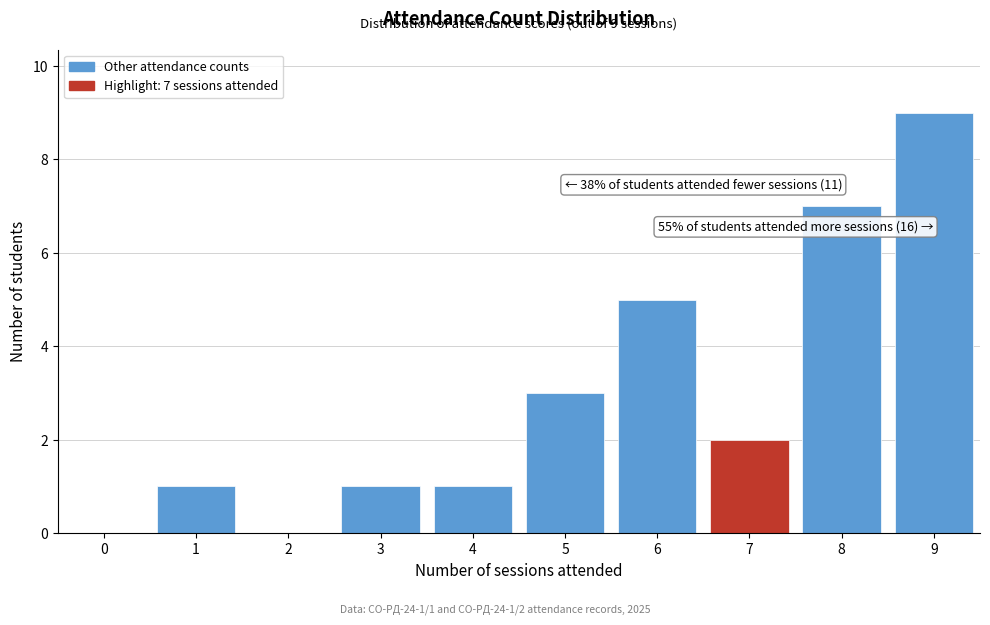

Which range on the x-axis has the tallest bar?

8.5 to 9.5